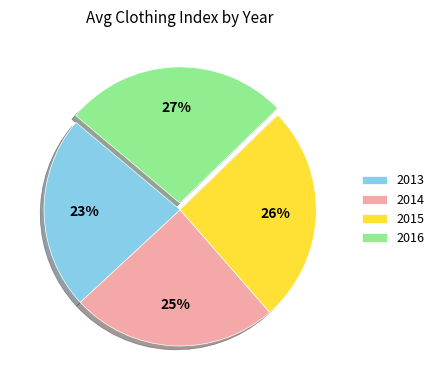

Rank the categories by value from highest to lowest.

2016, 2015, 2014, 2013